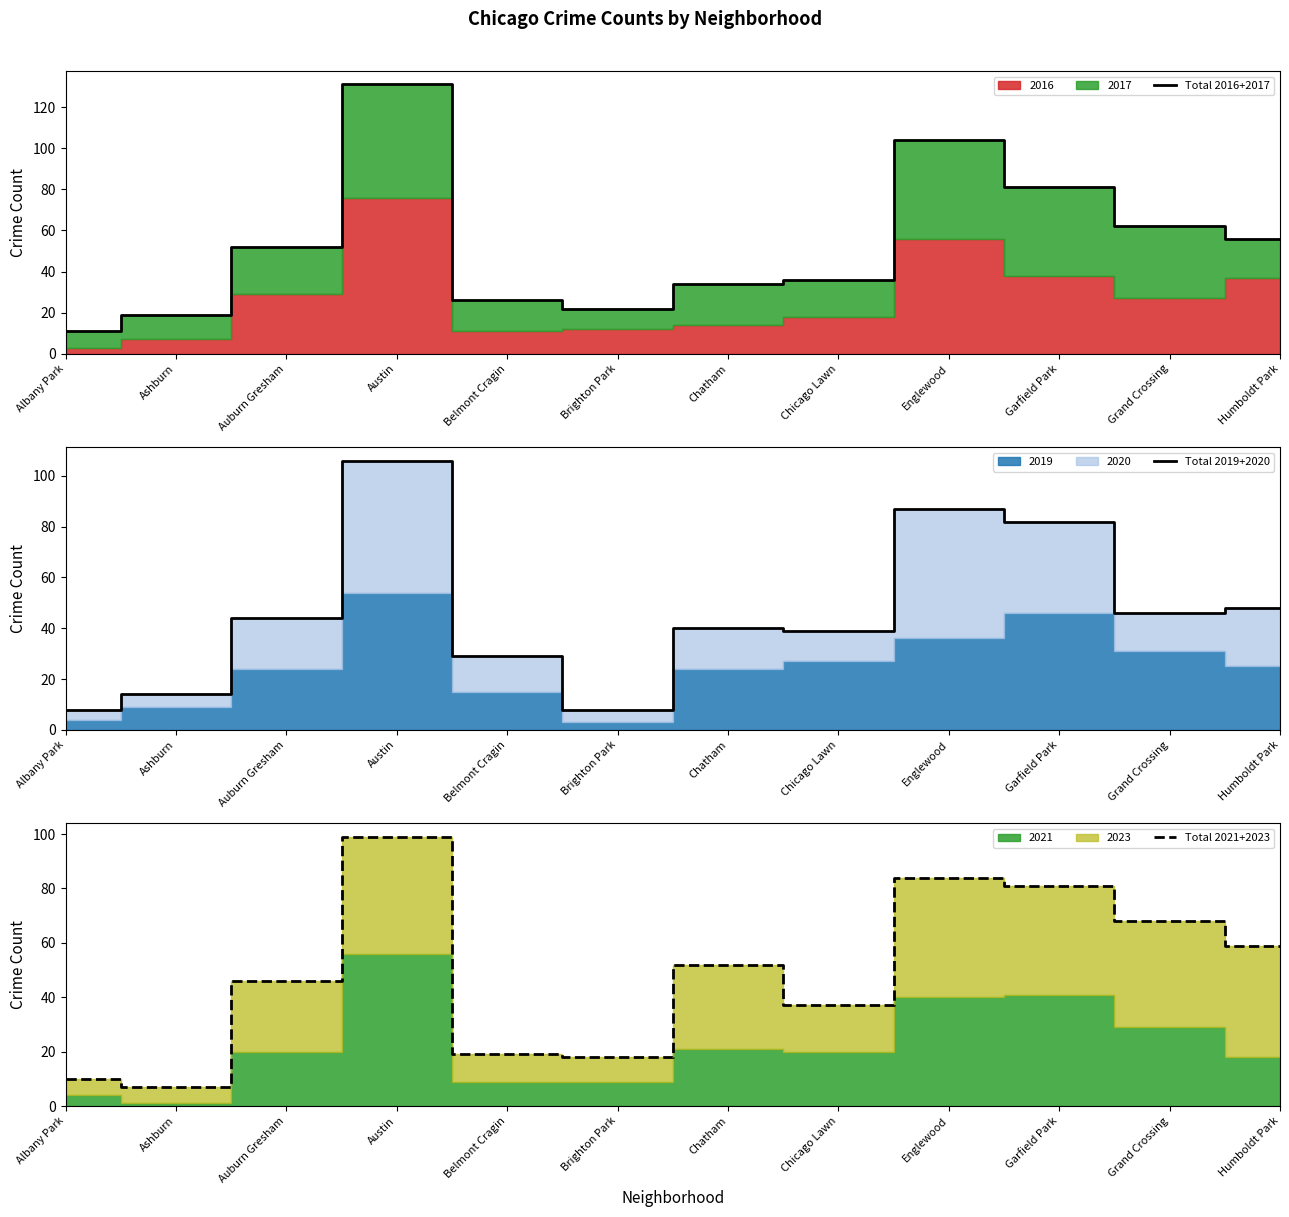

List the labels in order of Total 2021+2023 value, largest first.

Austin, Englewood, Garfield Park, Grand Crossing, Humboldt Park, Chatham, Auburn Gresham, Chicago Lawn, Belmont Cragin, Brighton Park, Albany Park, Ashburn